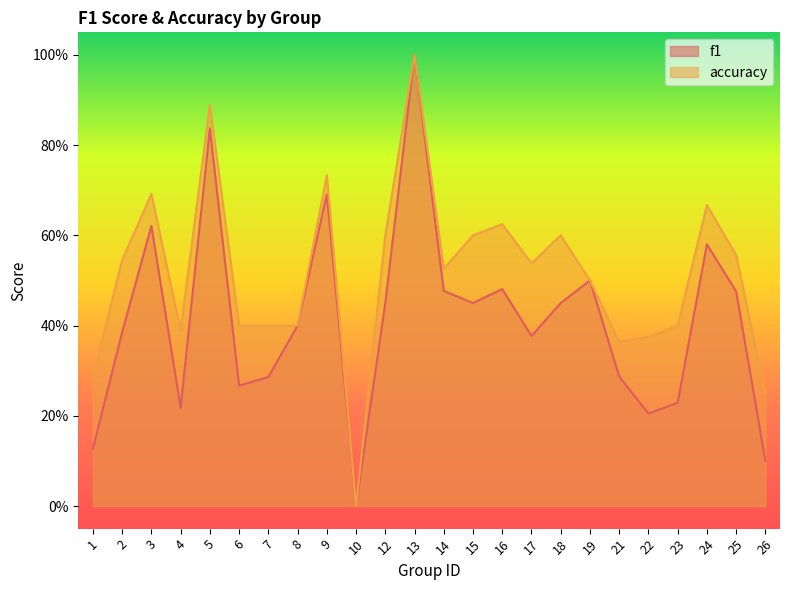

Which has a higher value, 24 or 12?

24